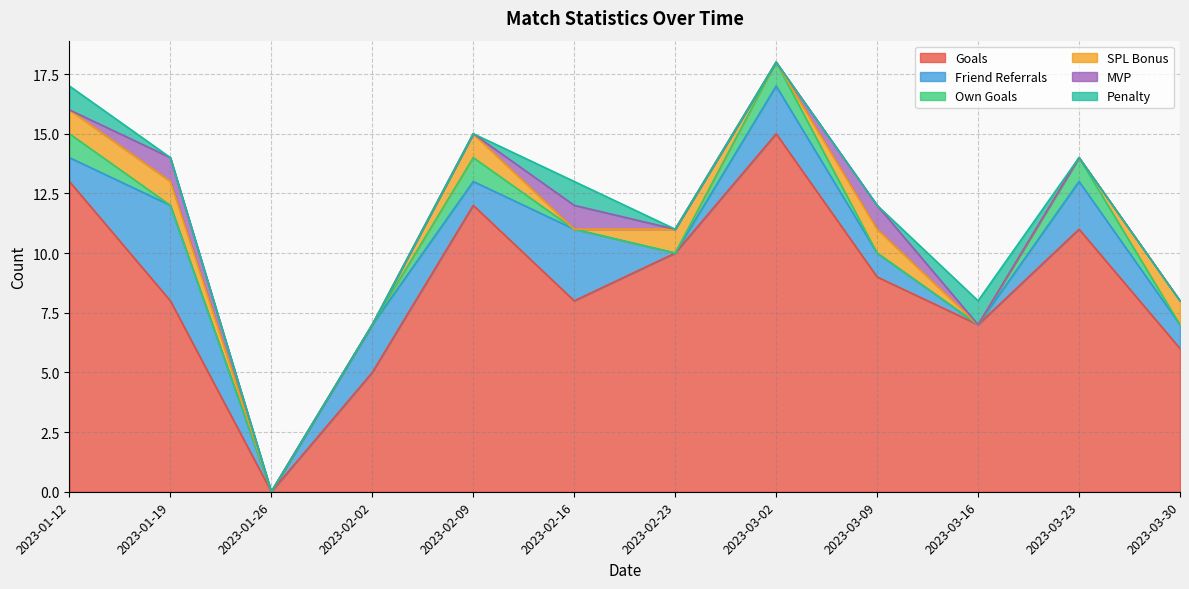

How many intersections are there between Own Goals and Penalty?

2